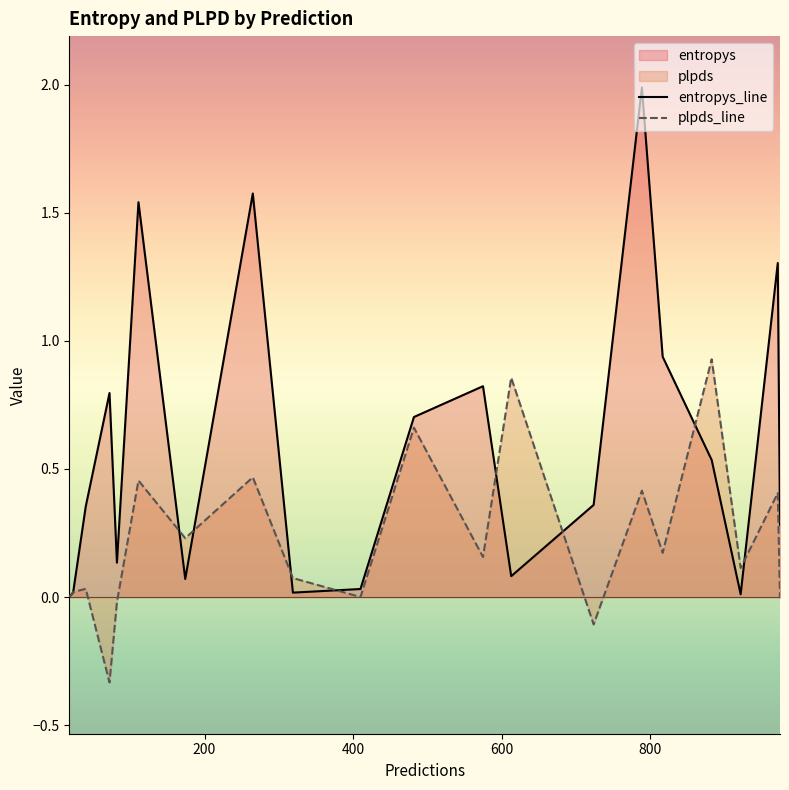

Which series has the largest range (max minus min)?

entropys_line